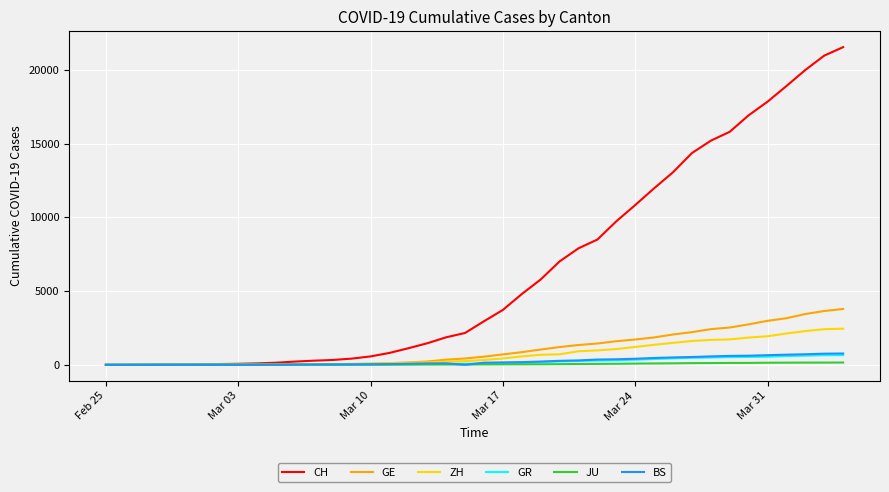

At how many categories does at least one series exceed 4550?

18